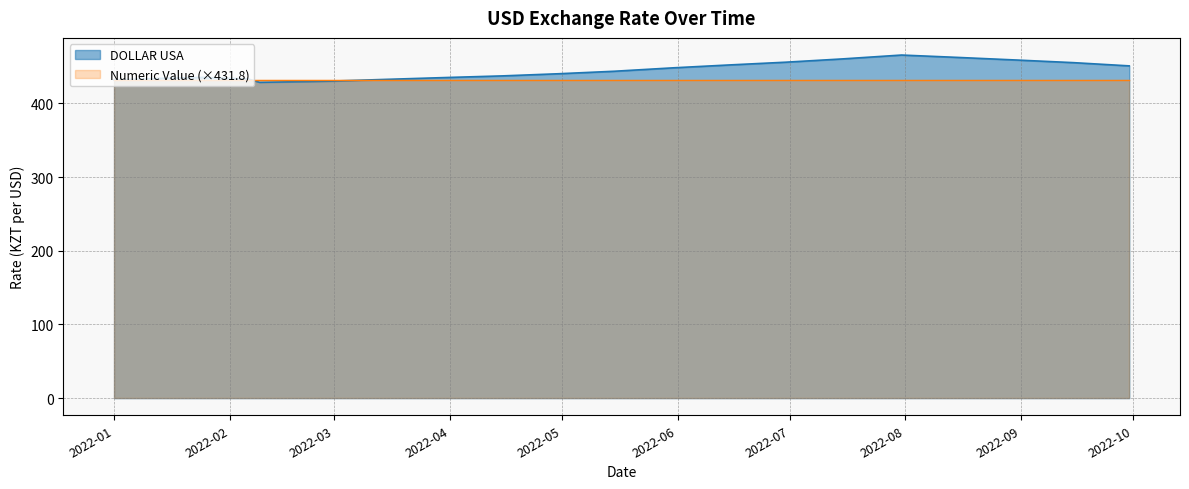

List the series in order of their peak value, highest first.

DOLLAR USA, Numeric Value (×431.8)